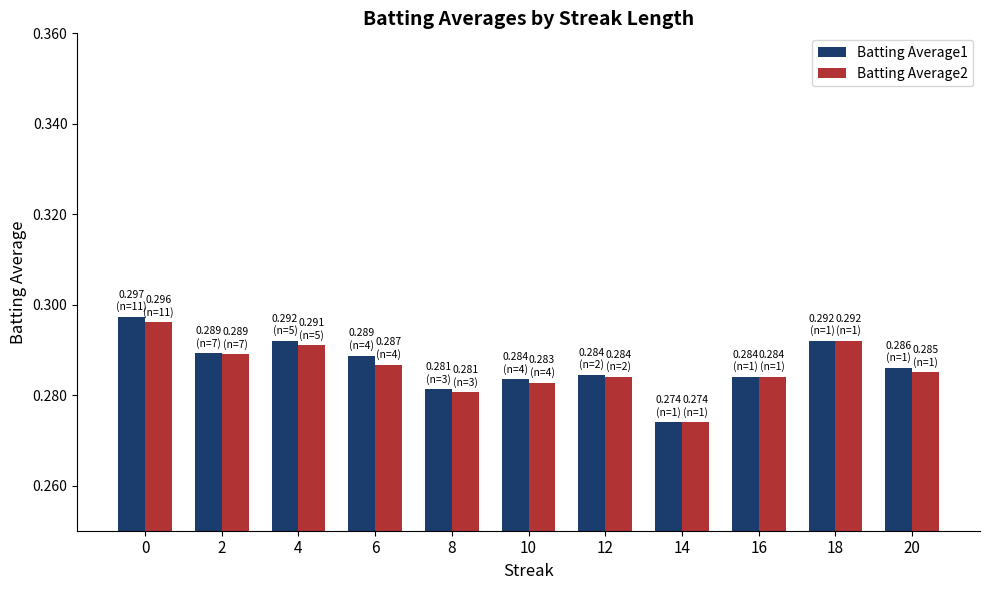

At which category does the chart reach its minimum across all series?

14